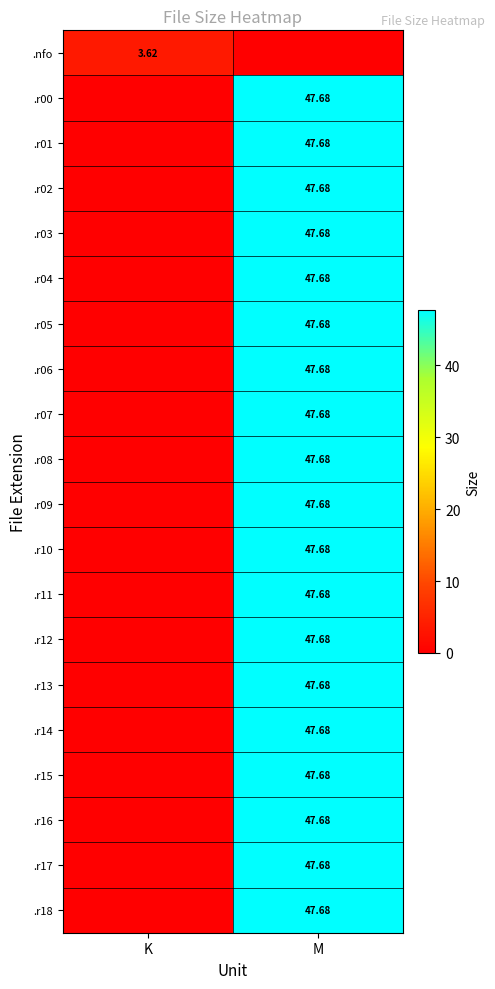

At which label does .r16 first exceed 47?

M